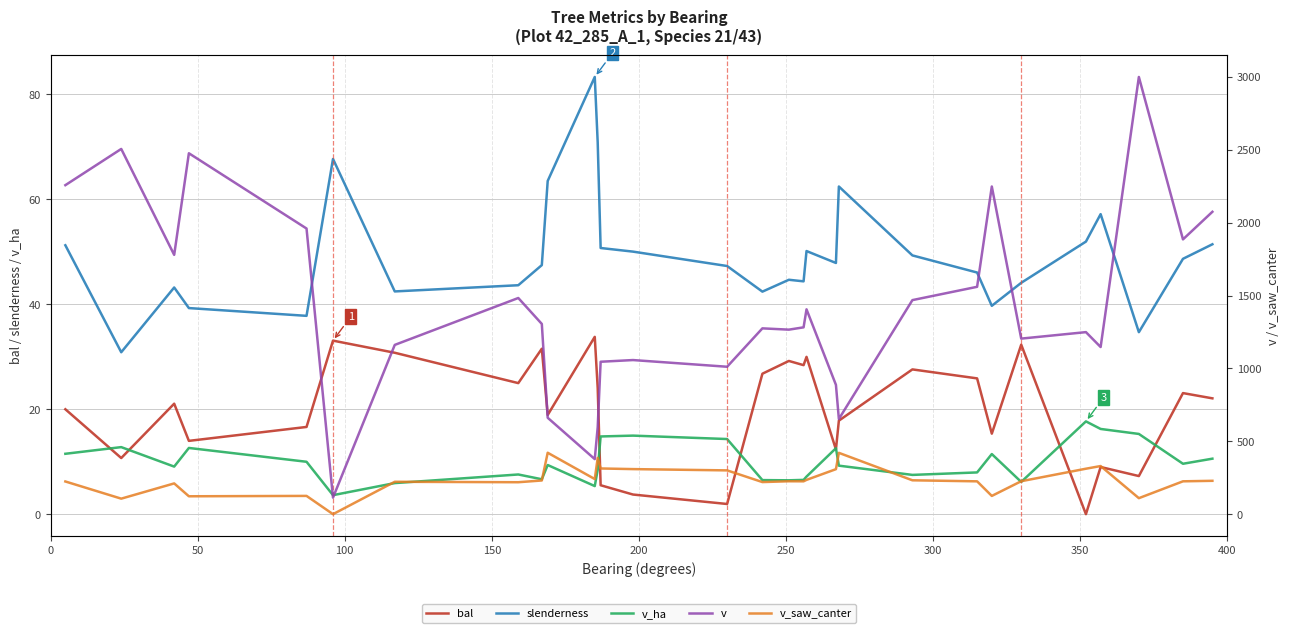

True or false: v_ha and slenderness cross at least once.

False